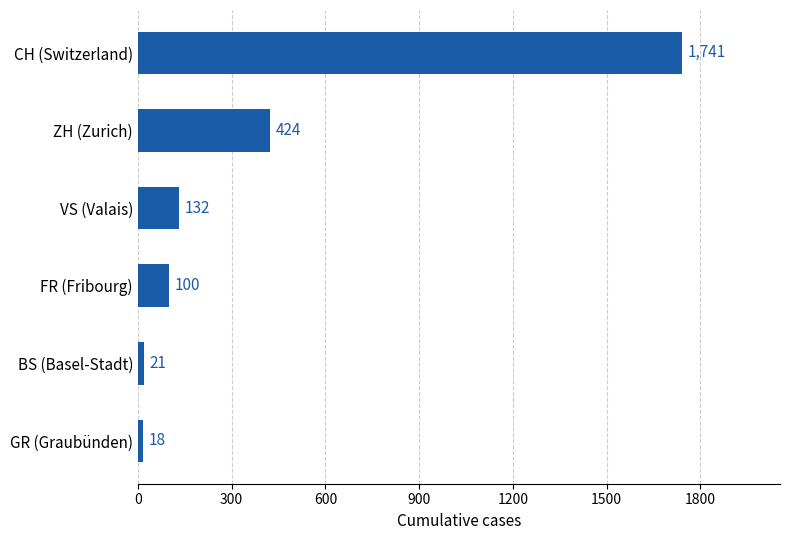

Is it true that the value at CH (Switzerland) is 2420?

False